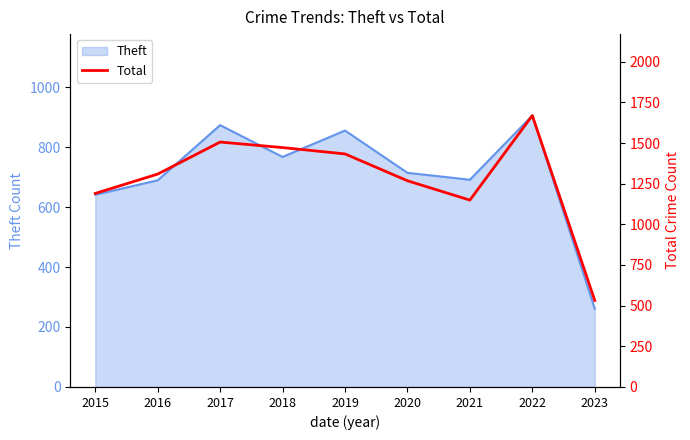

At which category does the data reach its first local valley?

2021